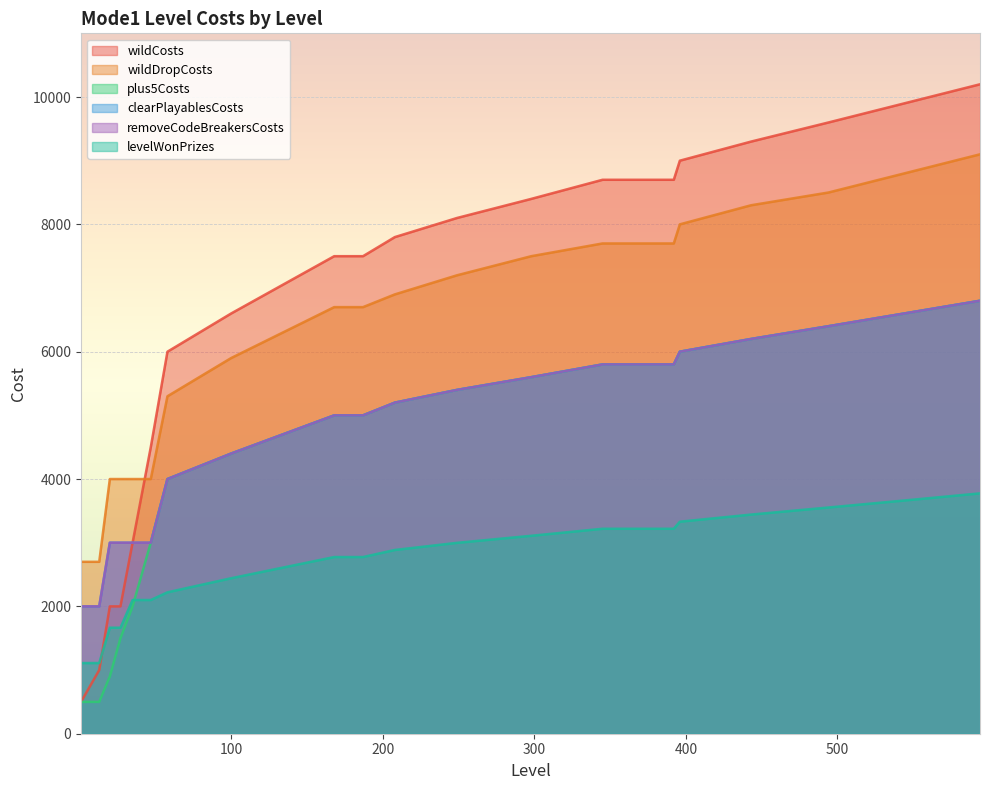

The clearPlayablesCosts series shows 7180 at 168. True or false?

False